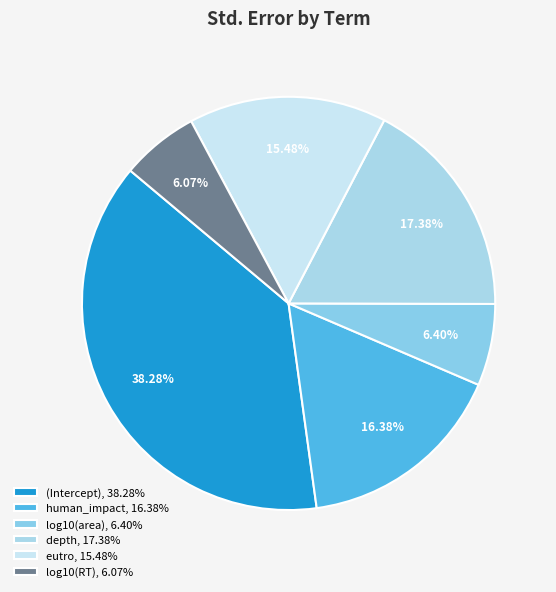

To the nearest percent, what is the average slice percentage?

17%